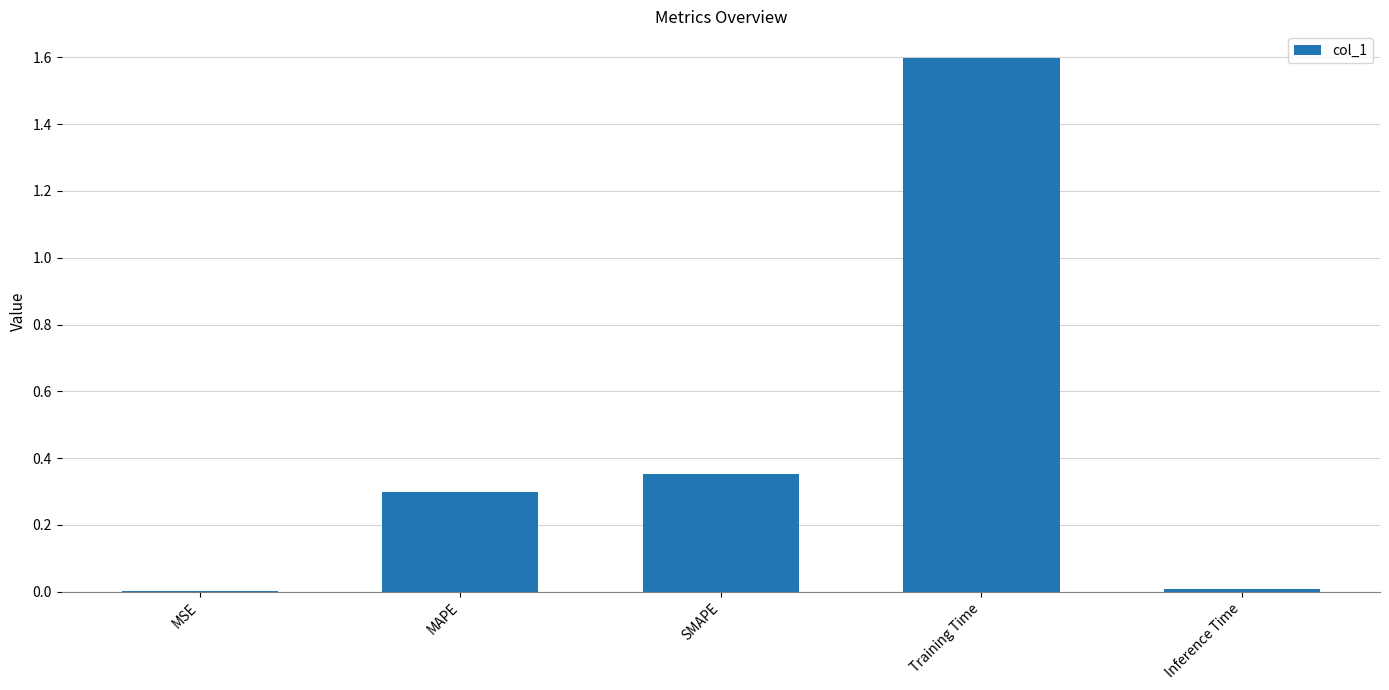

What is the greatest value displayed?

1.6